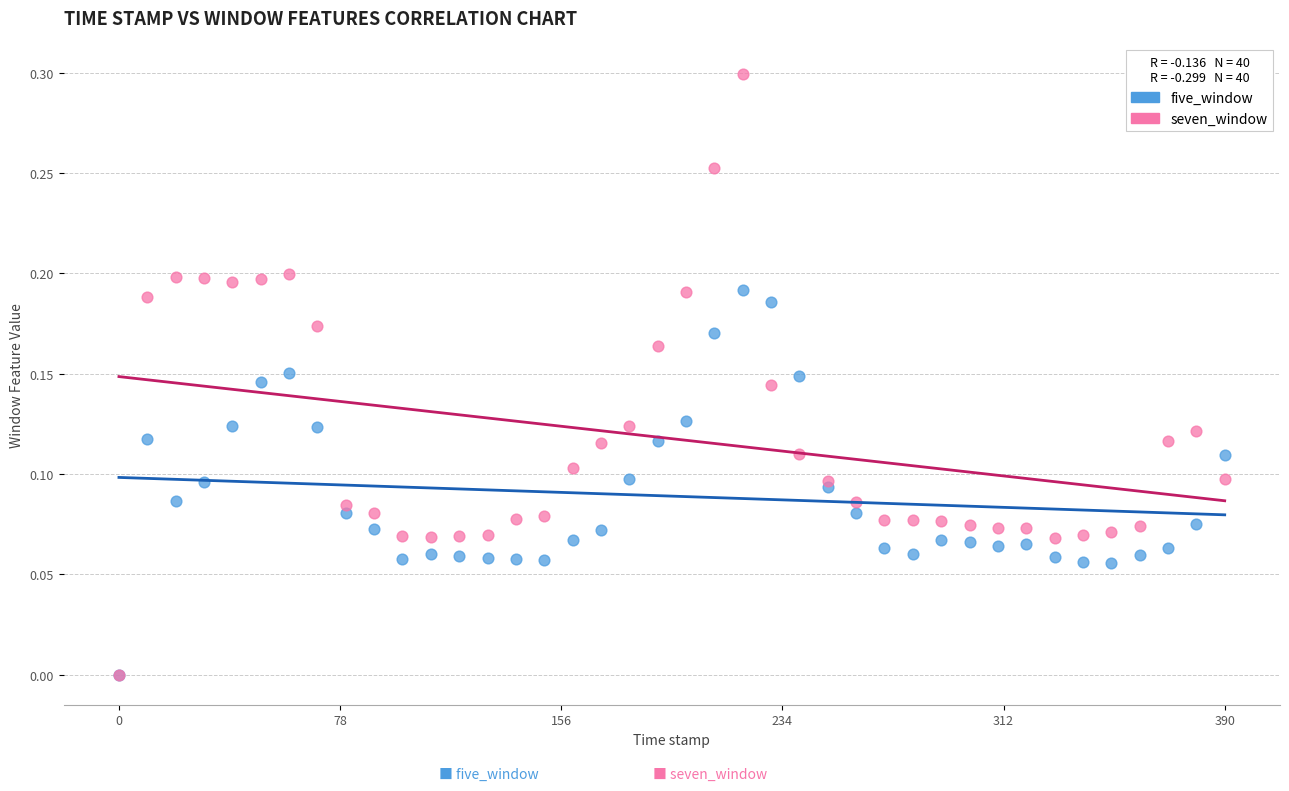

Which series reaches the maximum Y coordinate?

seven_window